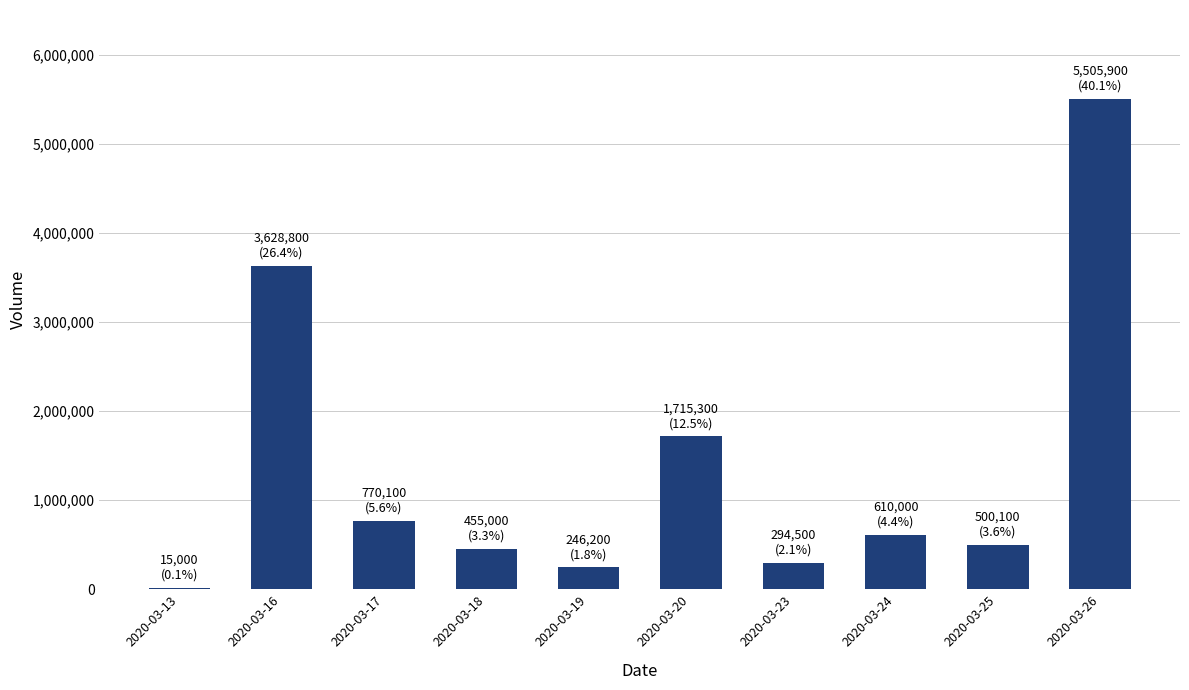

Count the number of data series in this chart.

1